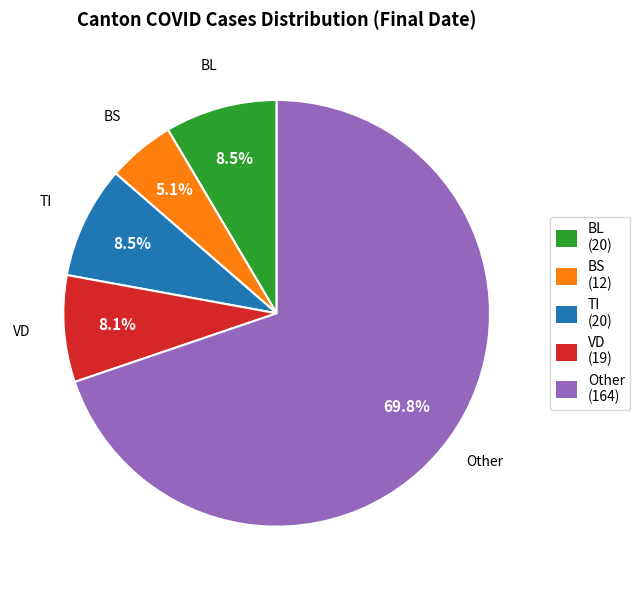

Between BS (12) and BL (20), which is larger?

BL (20)